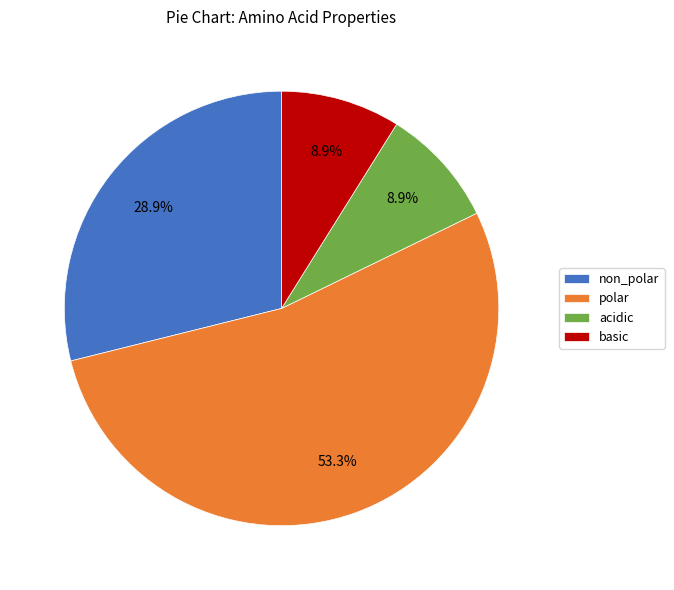

To the nearest percent, what is the difference between the largest and smallest slice percentages?

44%